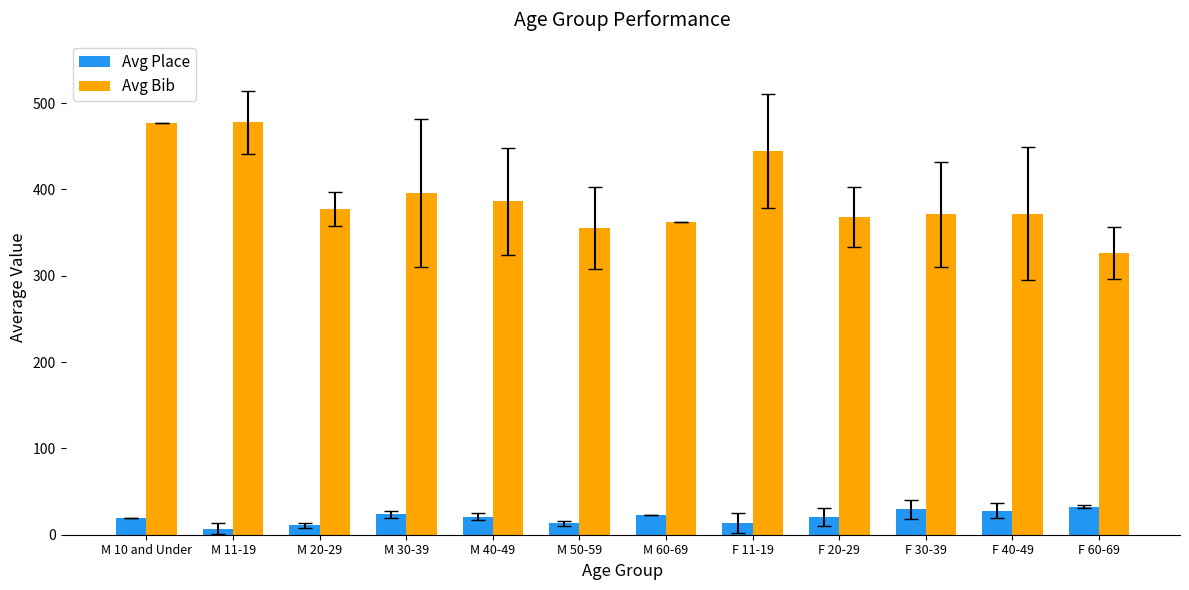

What is the label of the 6th bar from the right?

M 60-69